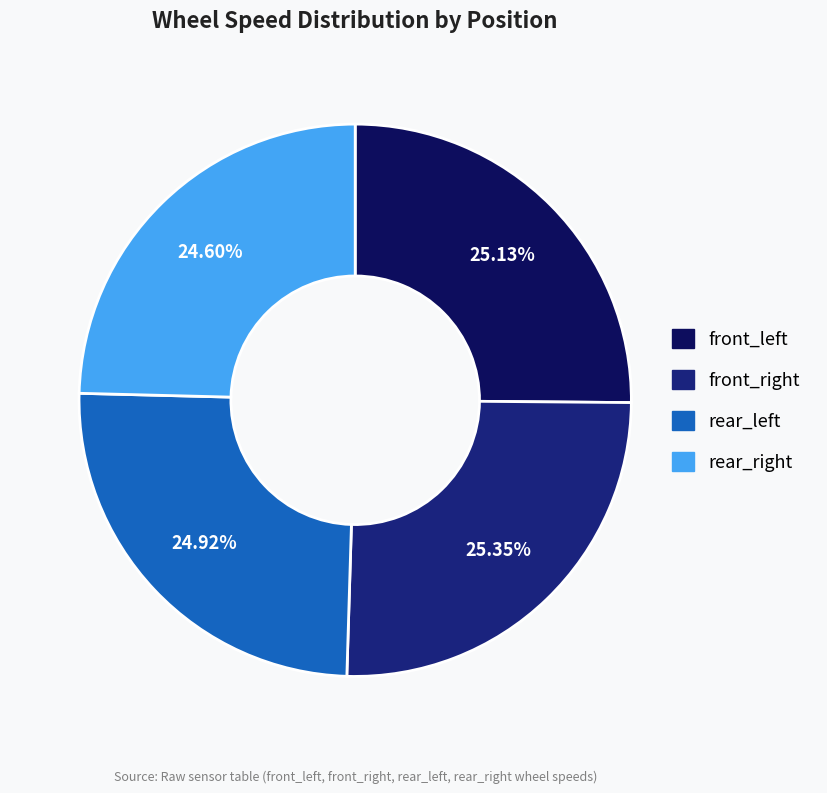

What percentage is the rear_right slice, to the nearest percent?

25%